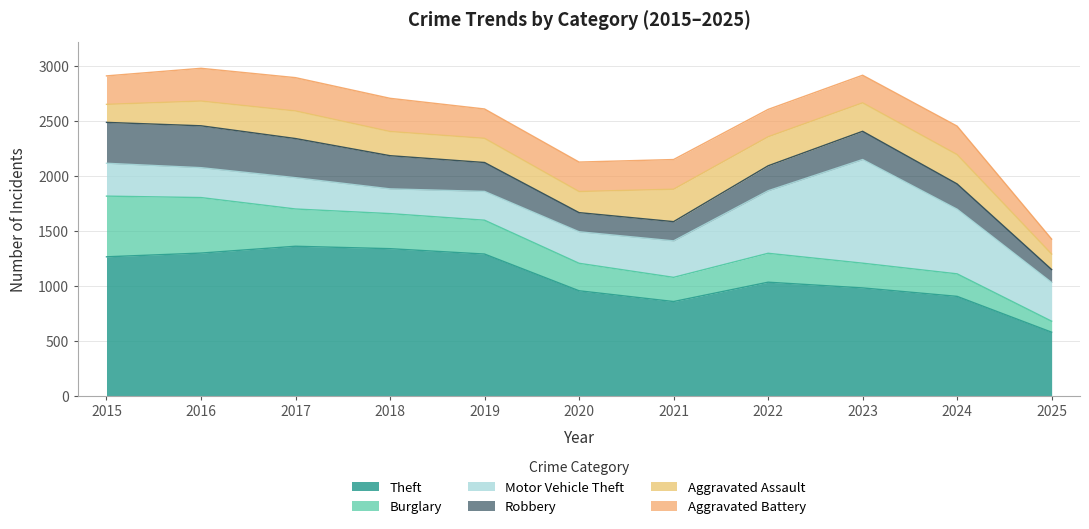

Rank the categories by Robbery value from highest to lowest.

2016, 2015, 2017, 2018, 2019, 2023, 2024, 2022, 2021, 2020, 2025